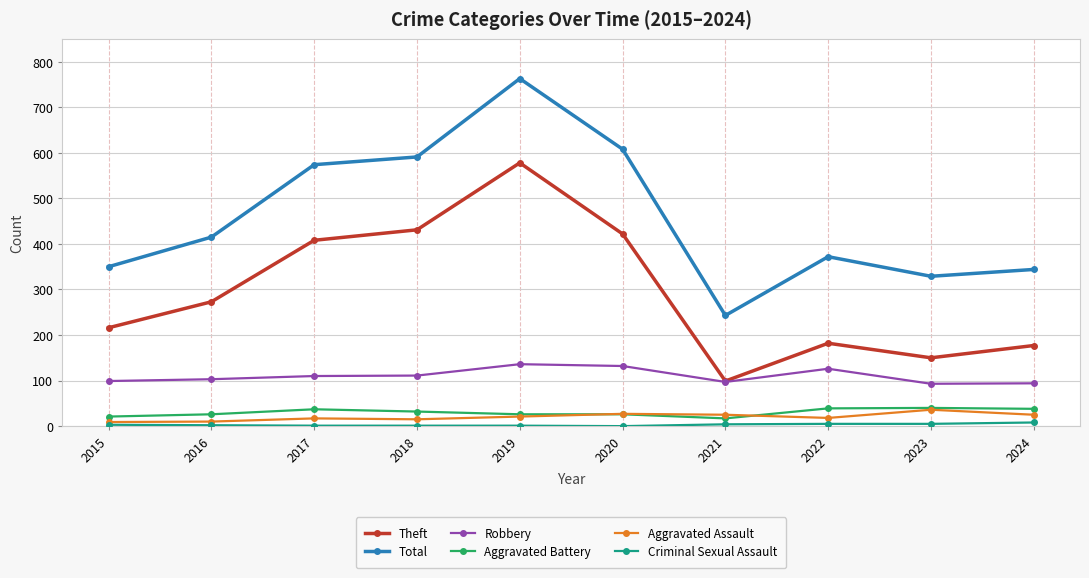

True or false: Total has a value of 350 at 2015.

True